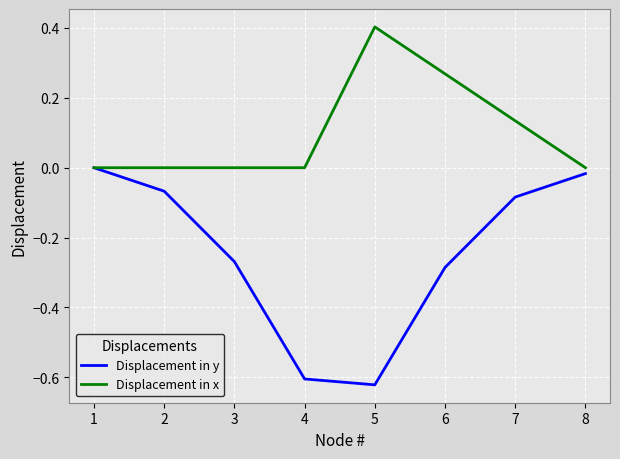

Between 1 and 3, which series saw the biggest shift?

Displacement in y